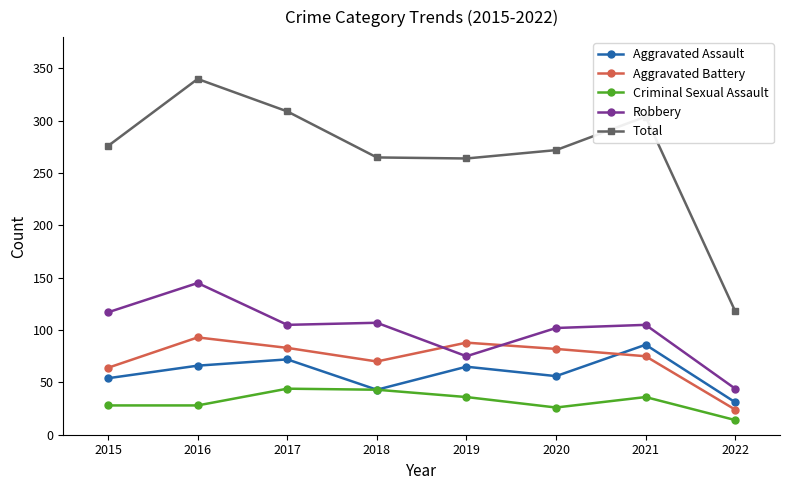

At which category is the sum across all series the highest?

2016